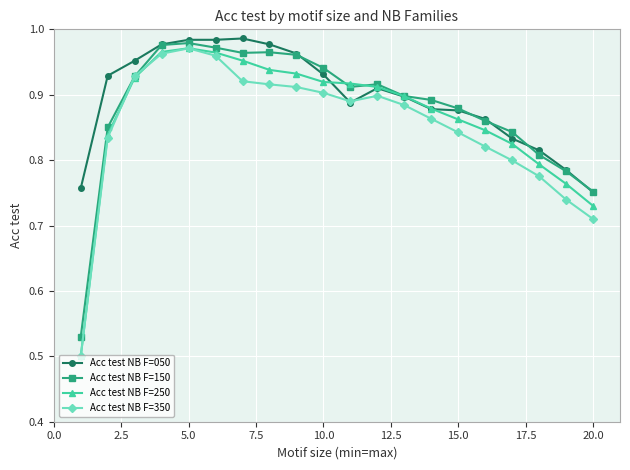

At how many categories does at least one series exceed 0?

20